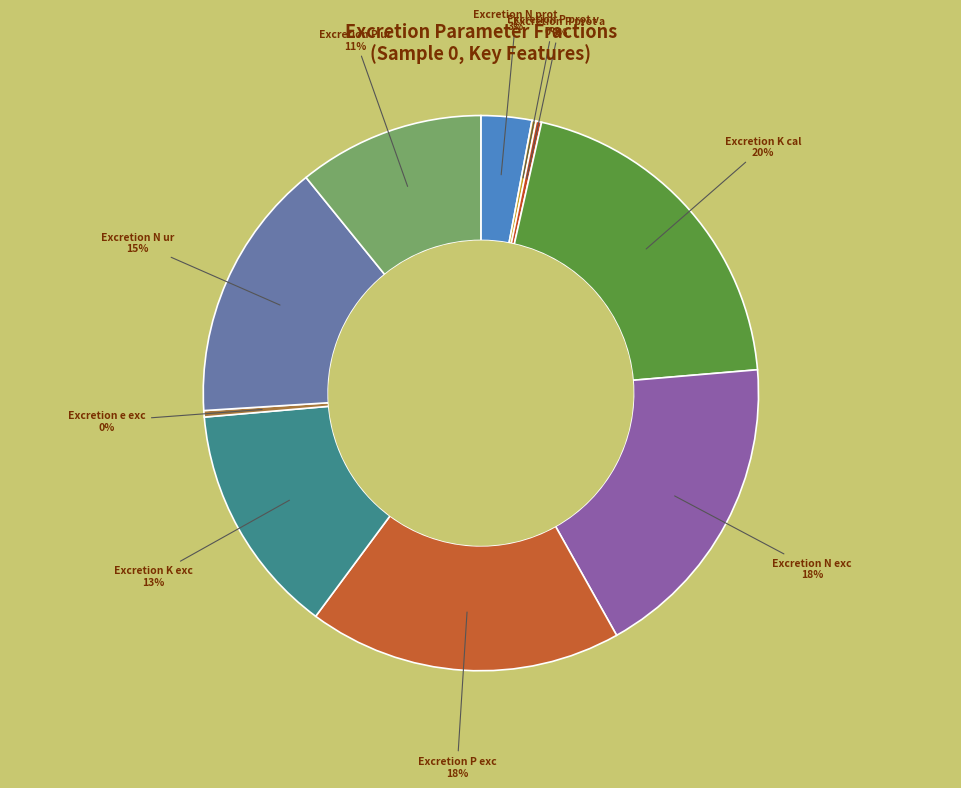

Do Excretion N exc and Excretion P exc together represent more than half of the pie?

No